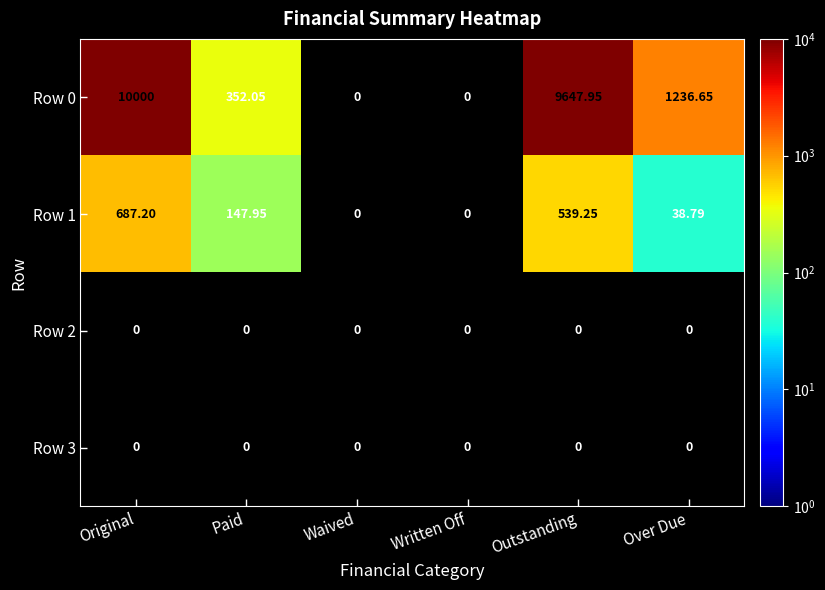

At how many categories does at least one series exceed 410?

3